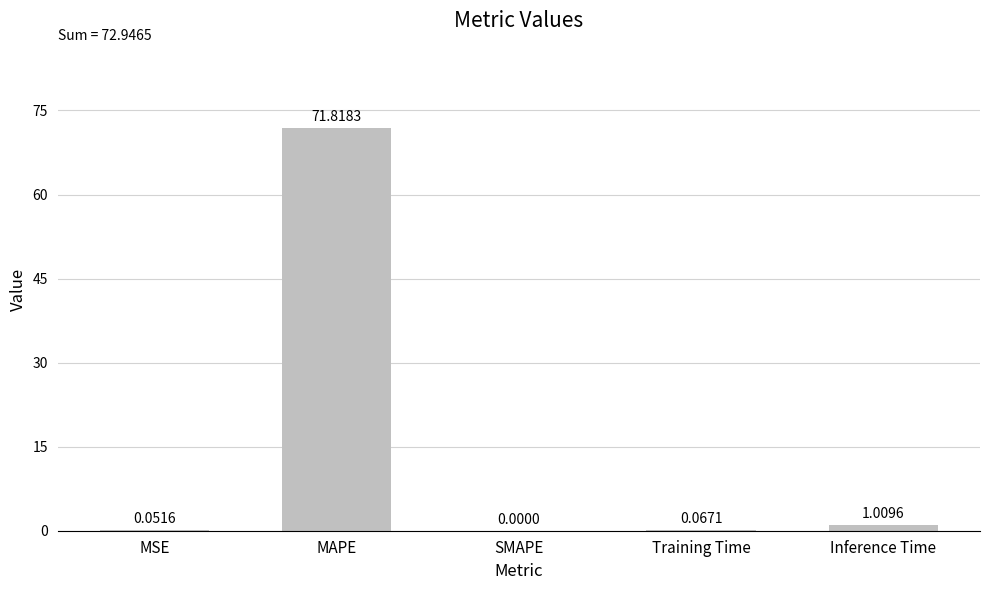

At which label is the value closest to 35?

Inference Time